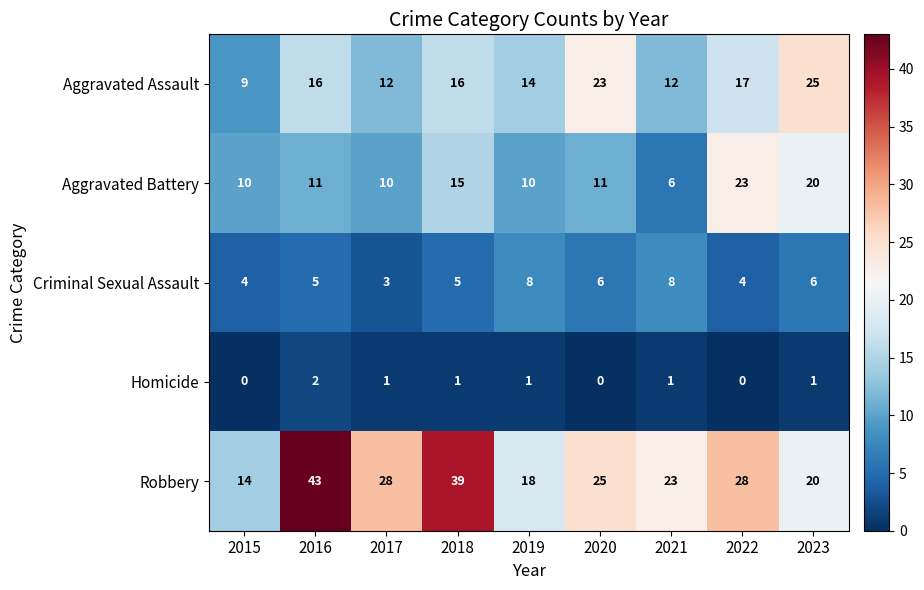

Rank the series by their maximum value, from highest to lowest.

Robbery, Aggravated Assault, Aggravated Battery, Criminal Sexual Assault, Homicide